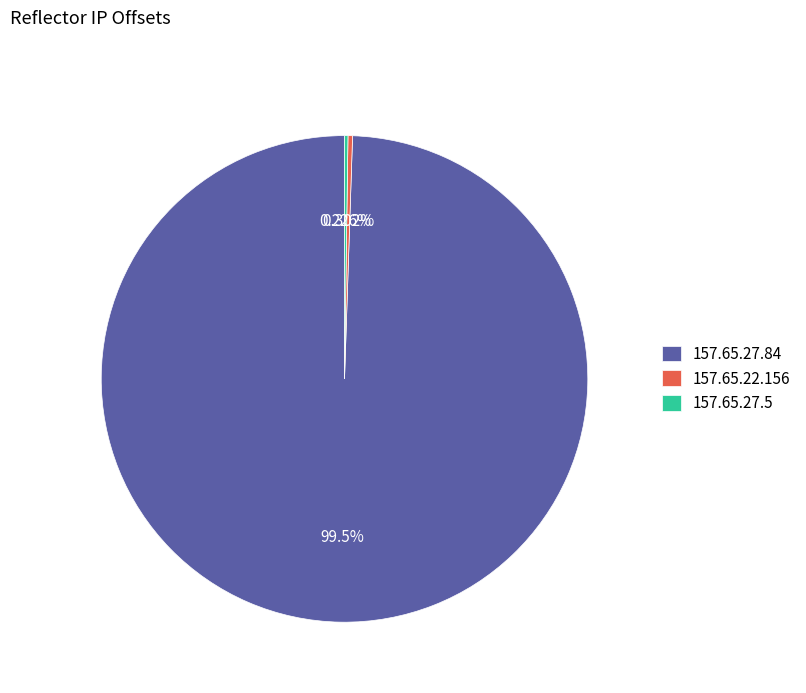

Which has a higher value, 157.65.27.84 or 157.65.22.156?

157.65.27.84